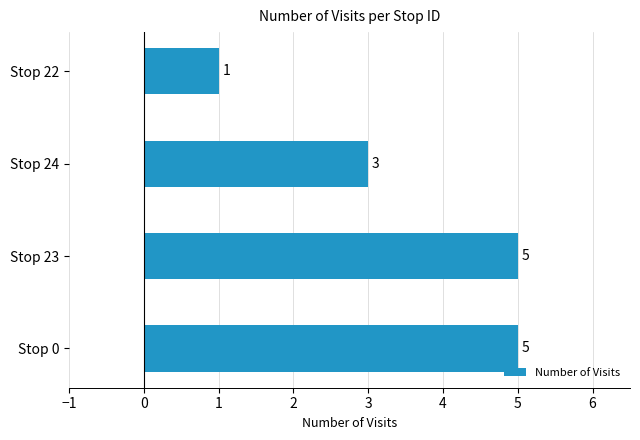

How many values are between 3 and 5?

3